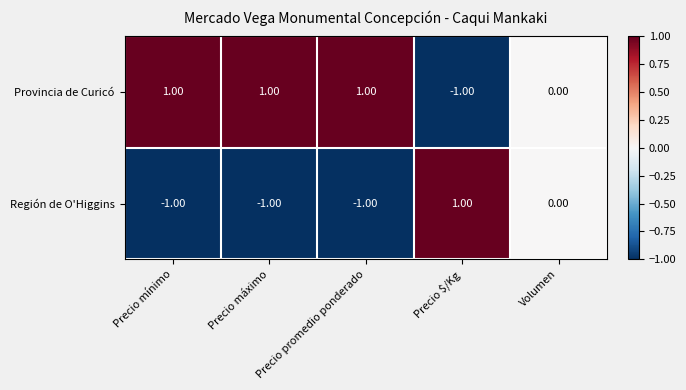

At which label is Región de O'Higgins closest to 0?

Volumen